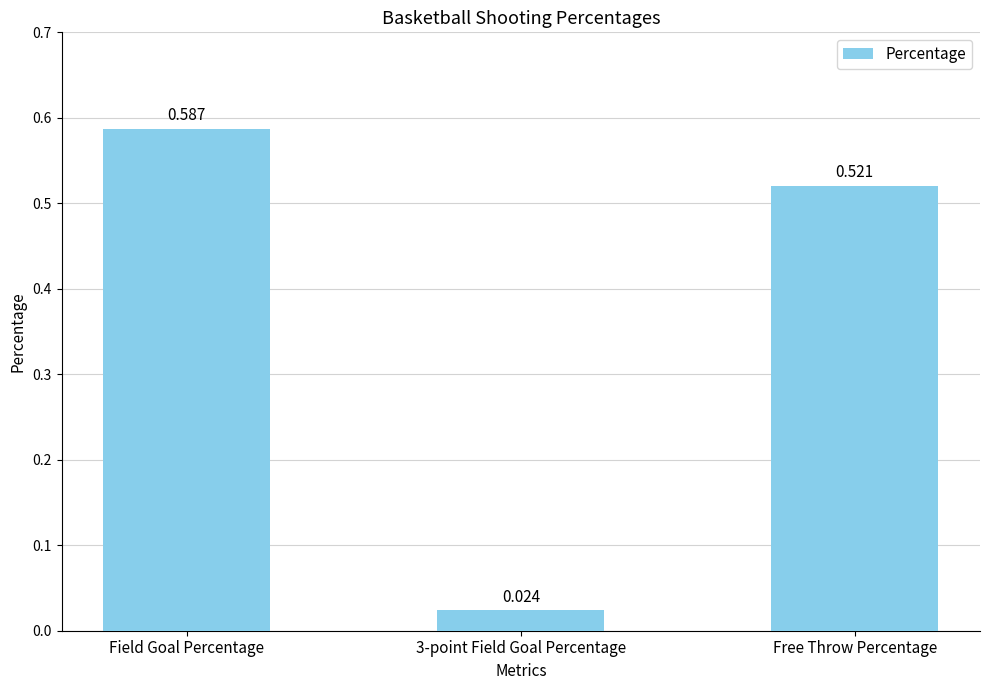

Between 3-point Field Goal Percentage and Free Throw Percentage, which is larger?

Free Throw Percentage